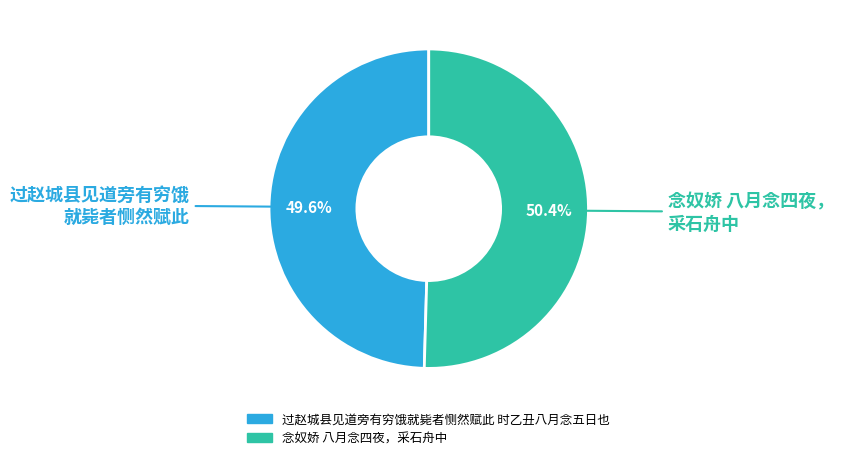

What percentage is the 过赵城县见道旁有穷饿就毙者恻然赋此 时乙丑八月念五日也 slice, to the nearest percent?

50%